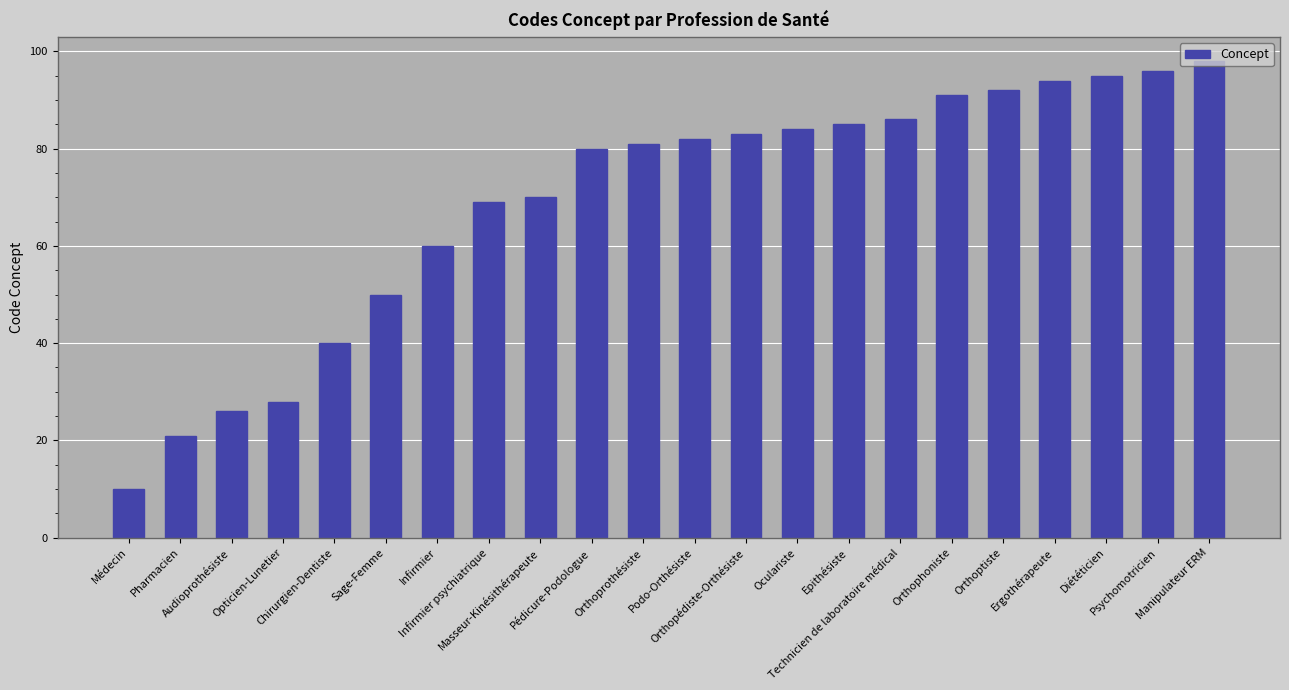

Reading left to right, extract all data points from this chart.

Médecin=10	Pharmacien=21	Audioprothésiste=26	Opticien-Lunetier=28	Chirurgien-Dentiste=40	Sage-Femme=50	Infirmier=60	Infirmier psychiatrique=69	Masseur-Kinésithérapeute=70	Pédicure-Podologue=80	Orthoprothésiste=81	Podo-Orthésiste=82	Orthopédiste-Orthésiste=83	Oculariste=84	Epithésiste=85	Technicien de laboratoire médical=86	Orthophoniste=91	Orthoptiste=92	Ergothérapeute=94	Diététicien=95	Psychomotricien=96	Manipulateur ERM=98